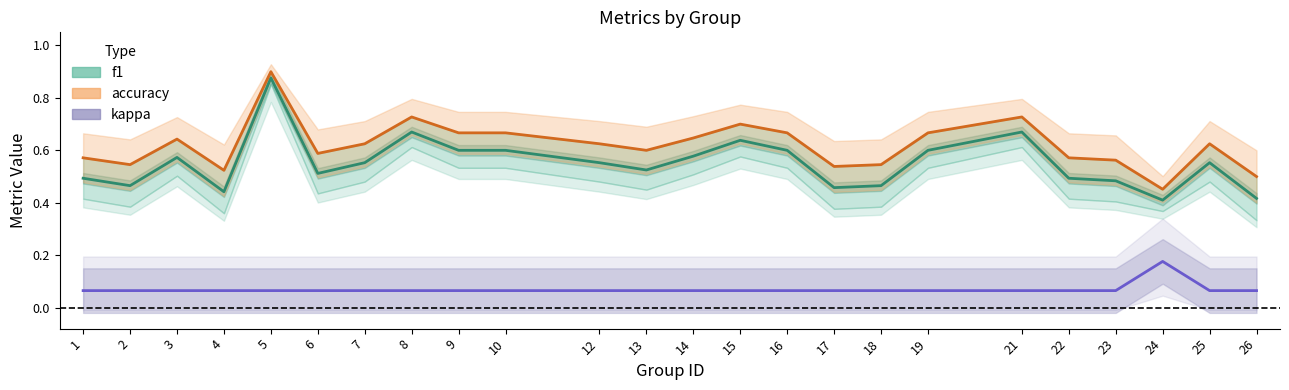

What is the total value across all series at 25?

1.2